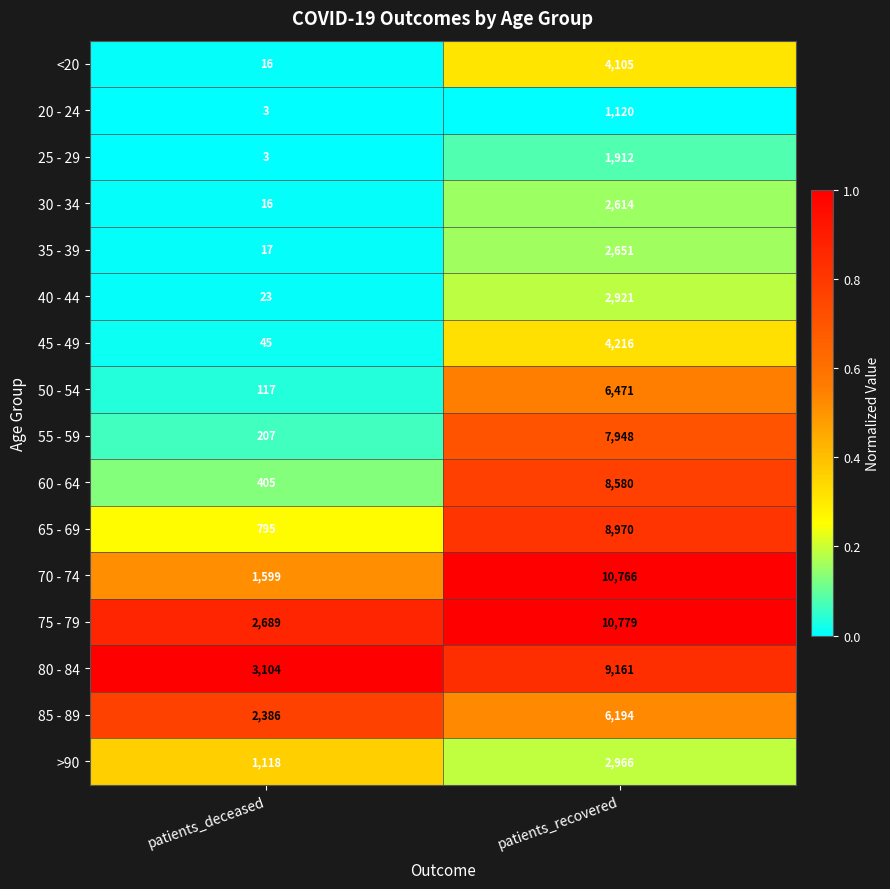

How many categories are shown in the chart?

2